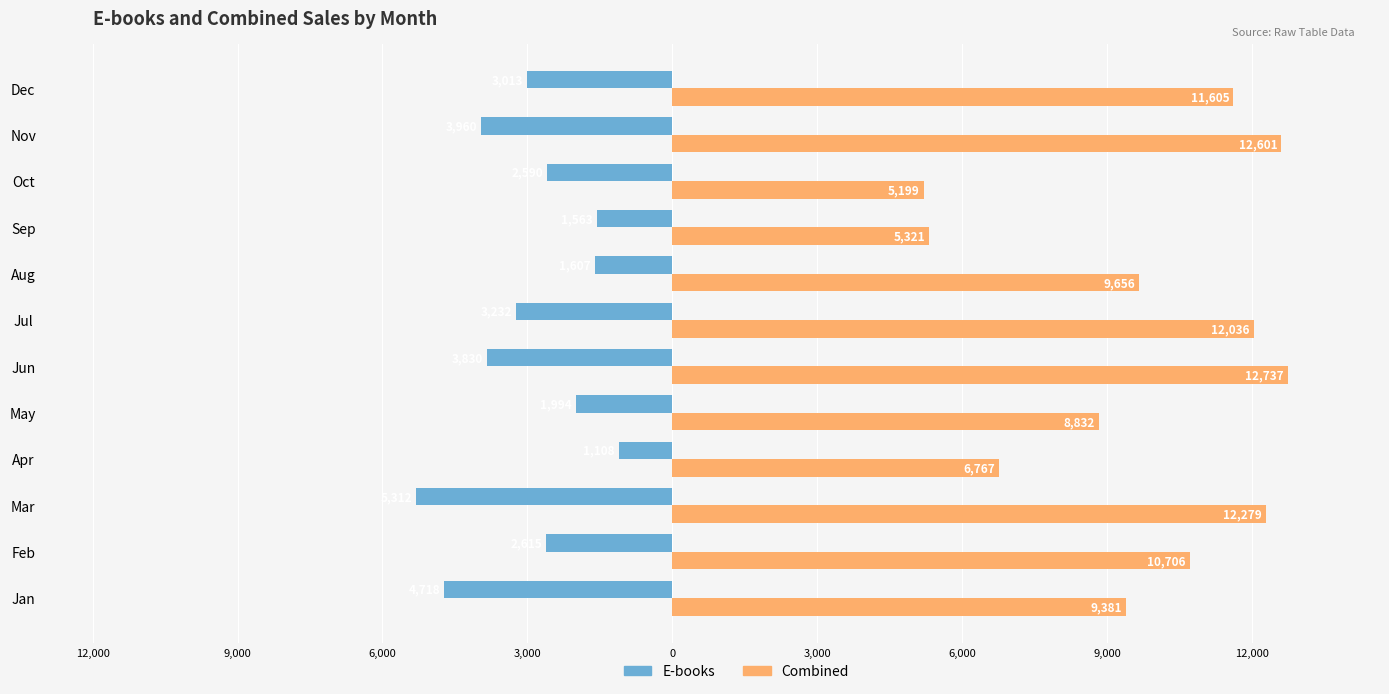

What is the minimum value for E-books?

-5312